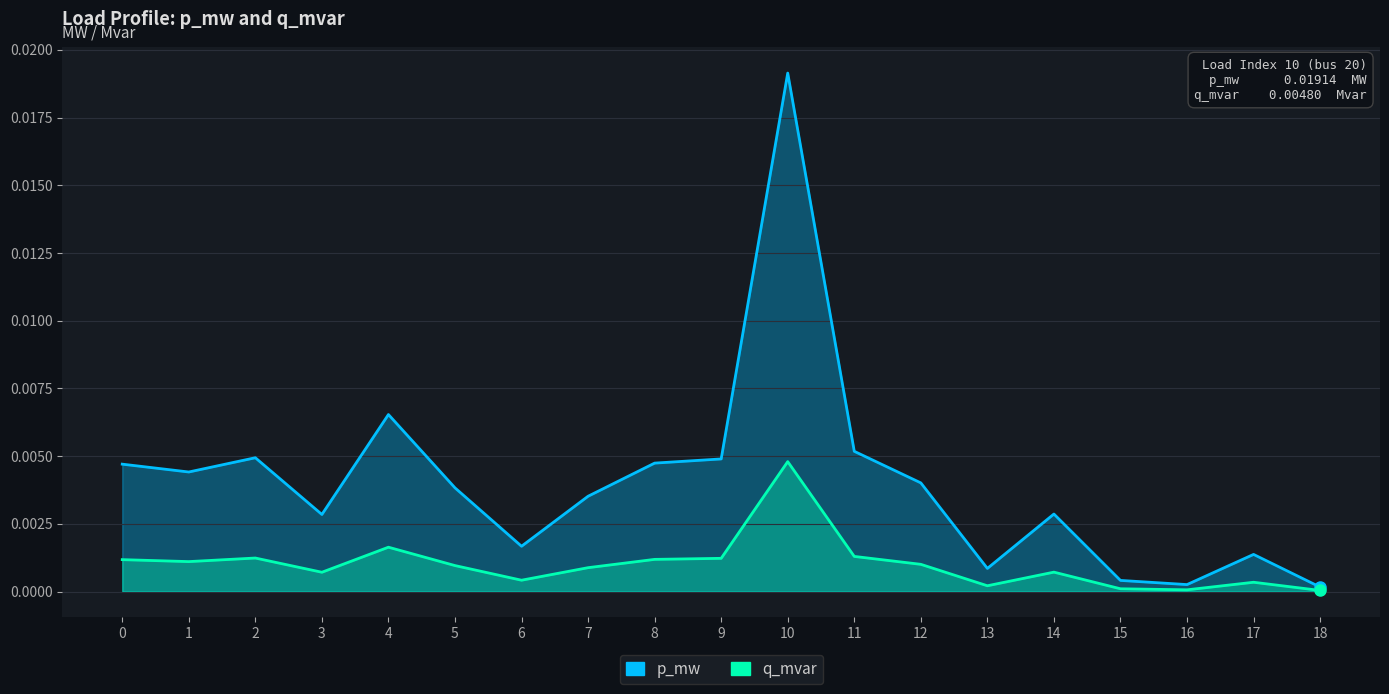

Which label corresponds to the smallest value in the chart?

18